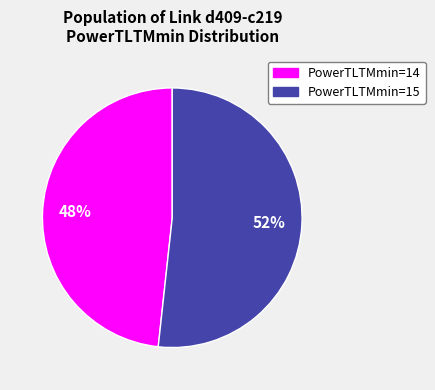

Is there a majority slice in this chart?

Yes